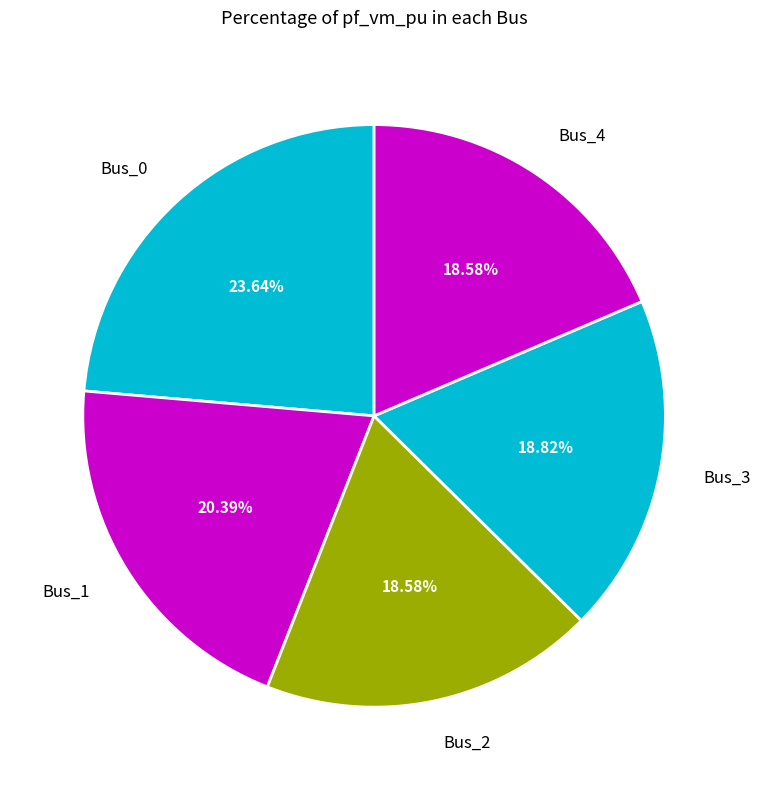

Count the number of slices in the pie.

5